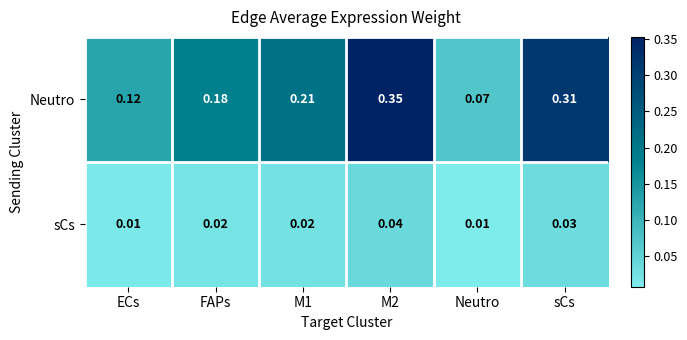

Rank the series by their maximum value, from lowest to highest.

sCs, Neutro